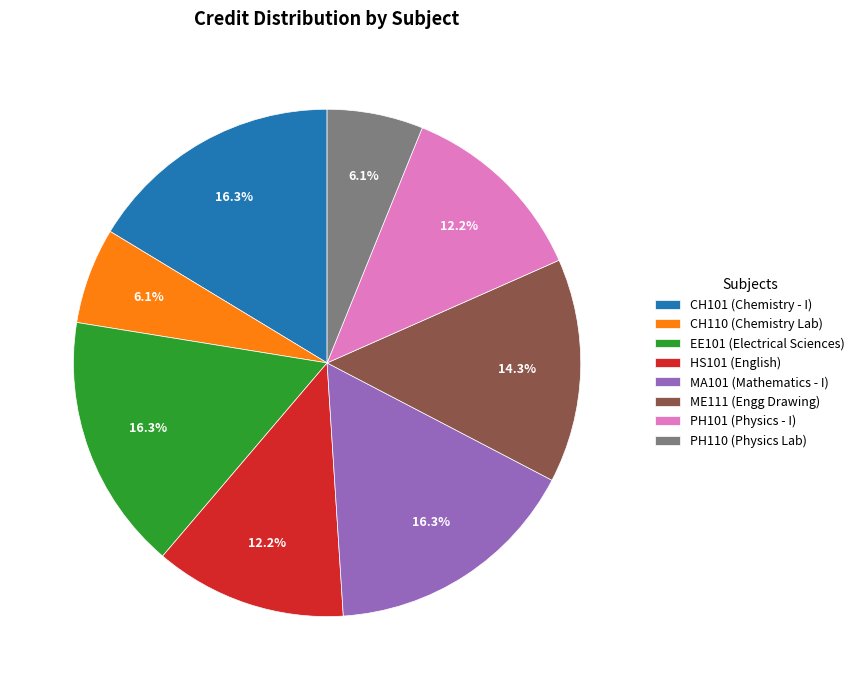

Approximately how many times larger is the value at PH101 (Physics - I) compared to CH110 (Chemistry Lab)?

2.0